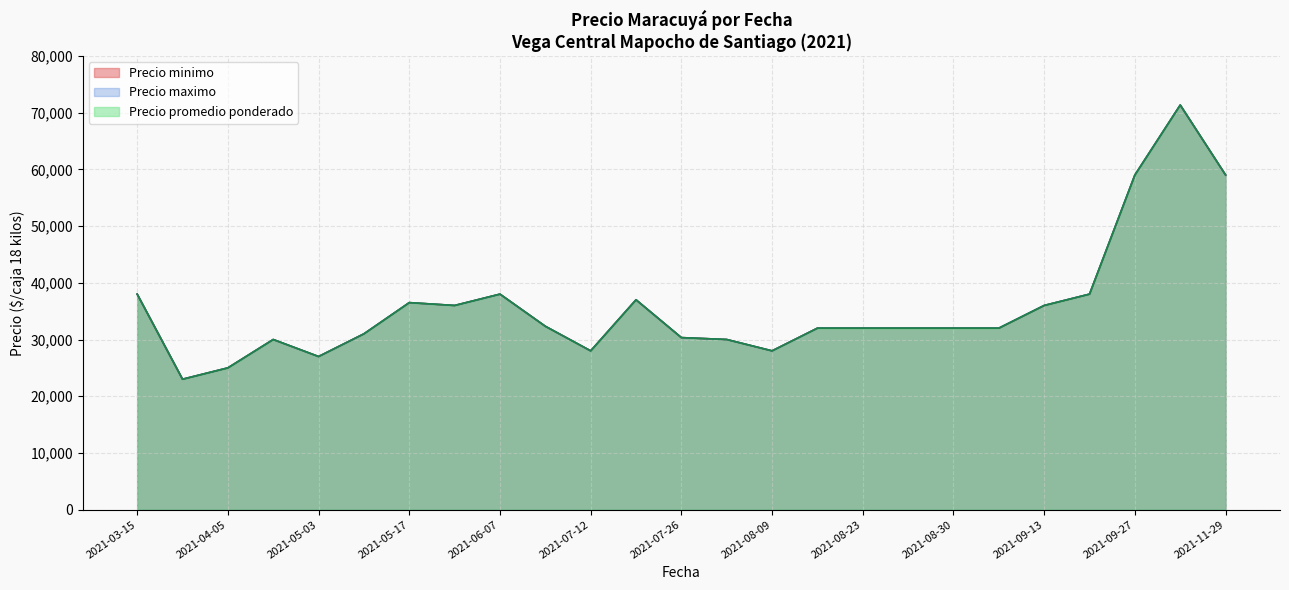

What is the smallest value displayed?

23000